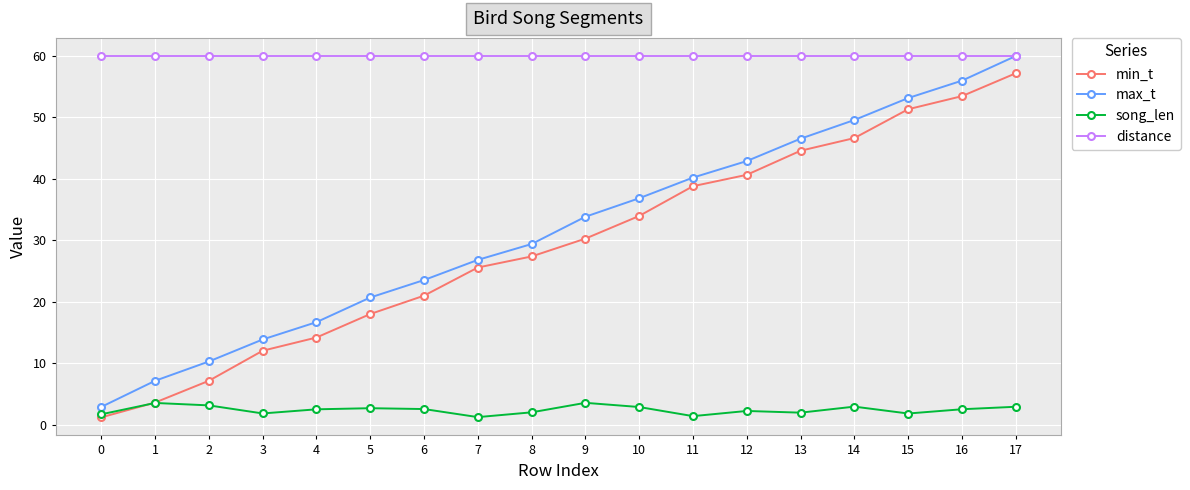

Is the value of max_t at 5 greater than the value of distance at 6?

No